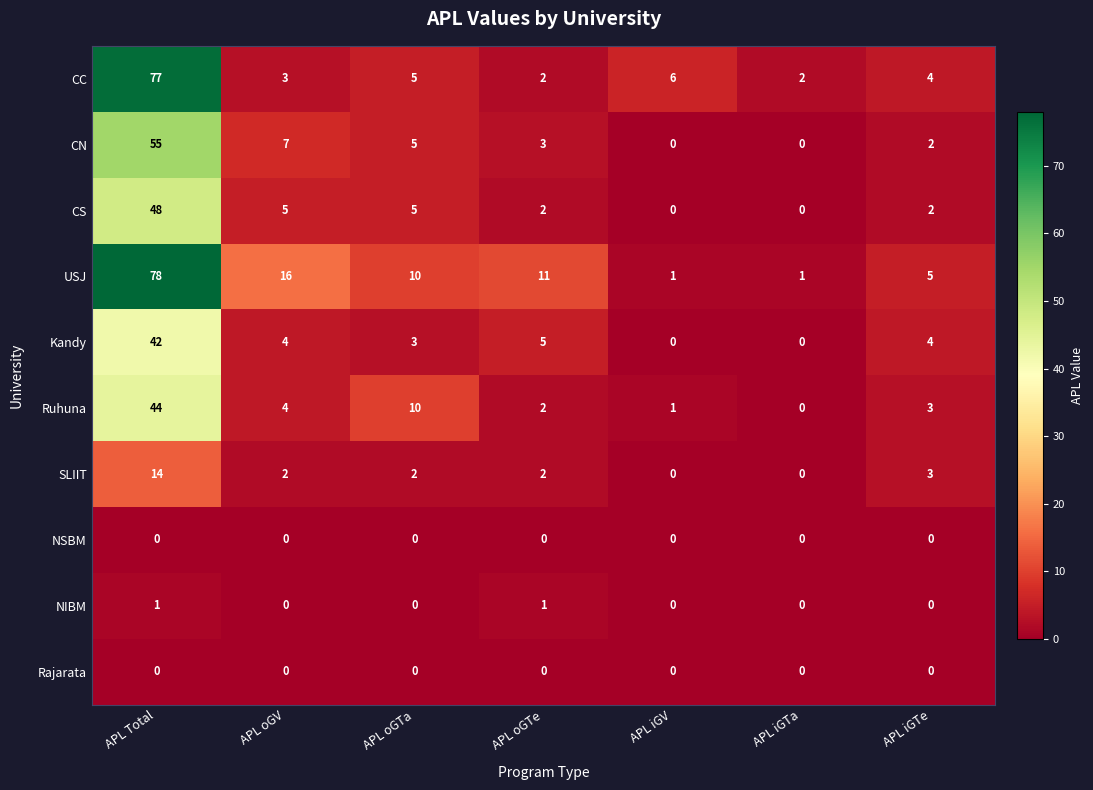

At which label does CN first exceed 3?

APL Total